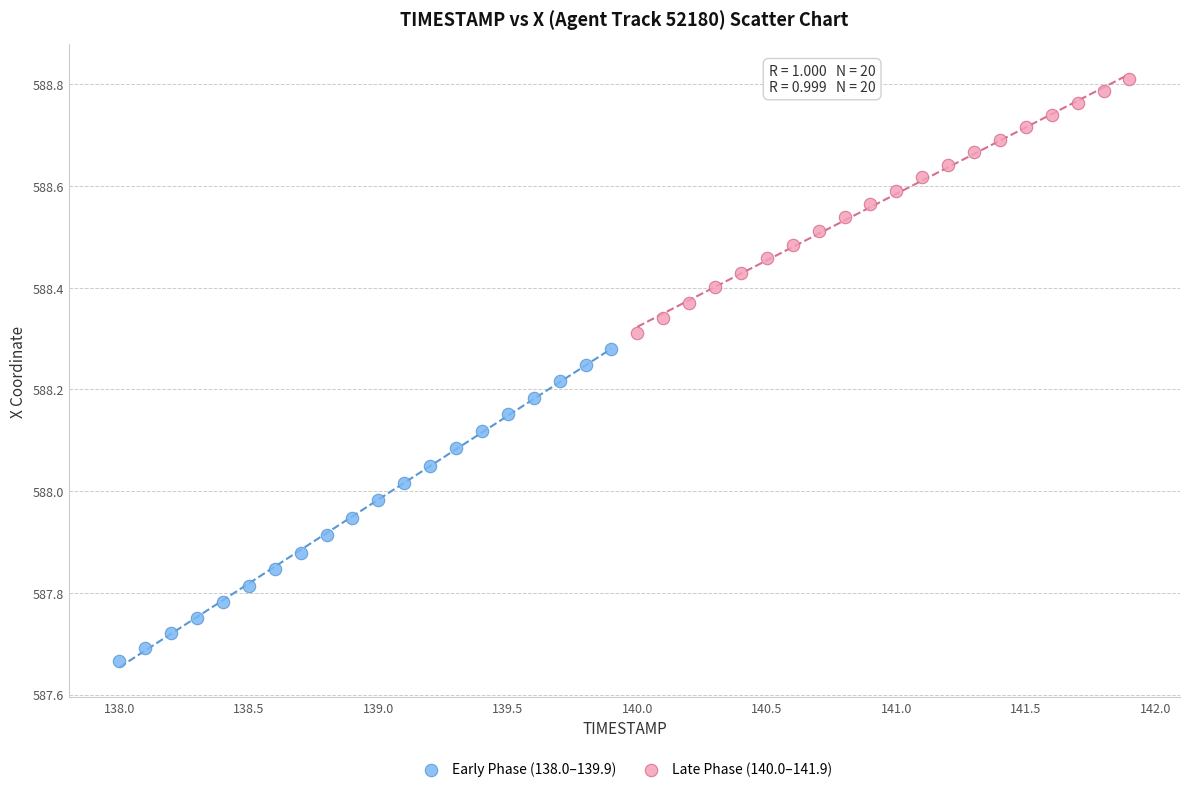

Which series contains the lowest Y value?

Early Phase (138.0–139.9)